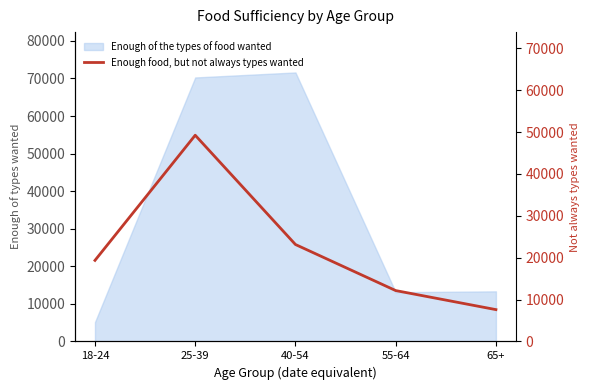

The value at 40-54 is 23151. True or false?

True